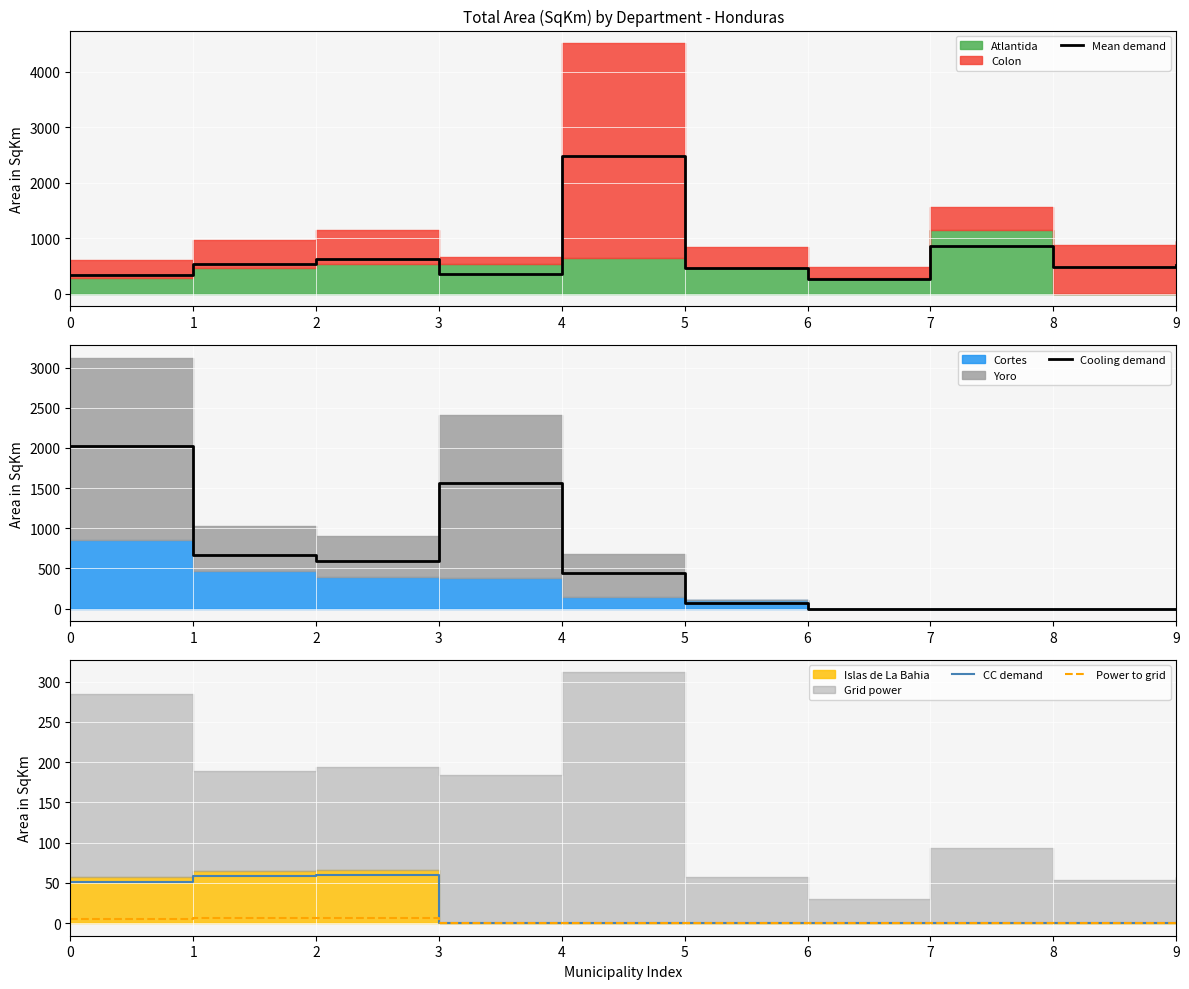

What is the difference between the highest and lowest values at 4?

2482.5